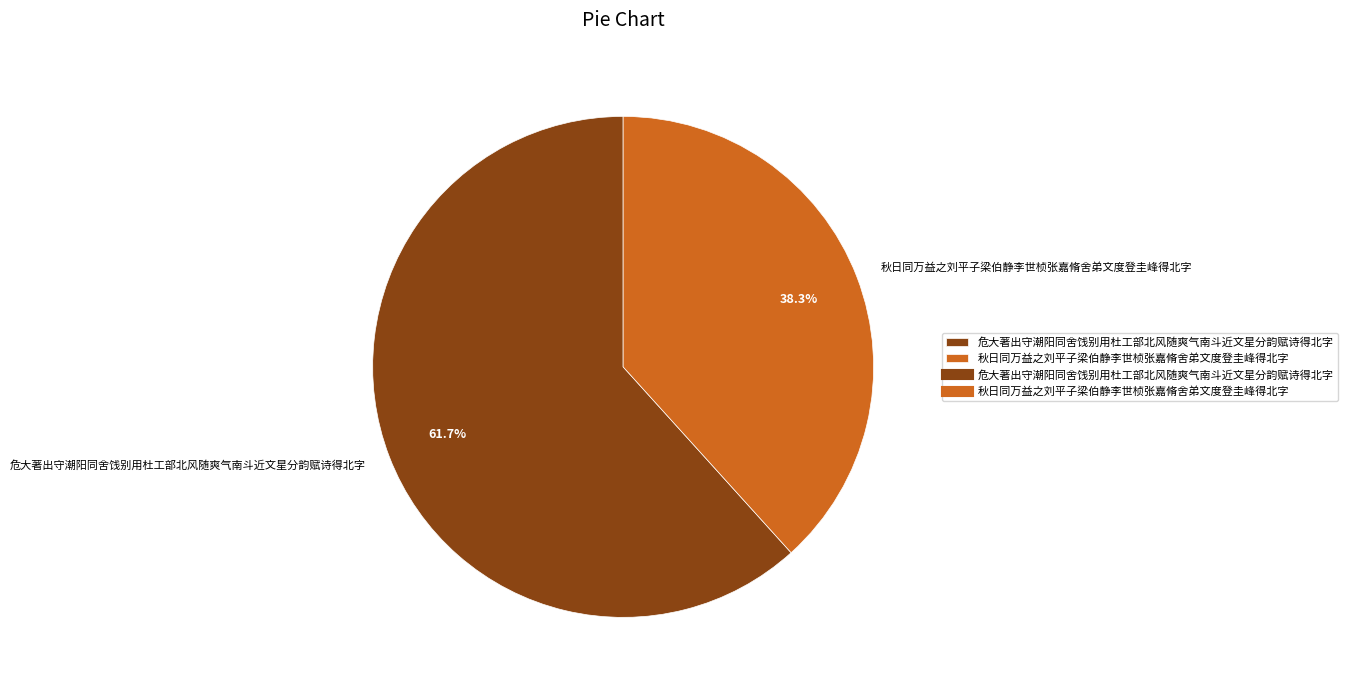

What is the majority slice?

危大著出守潮阳同舍饯别用杜工部北风随爽气南斗近文星分韵赋诗得北字